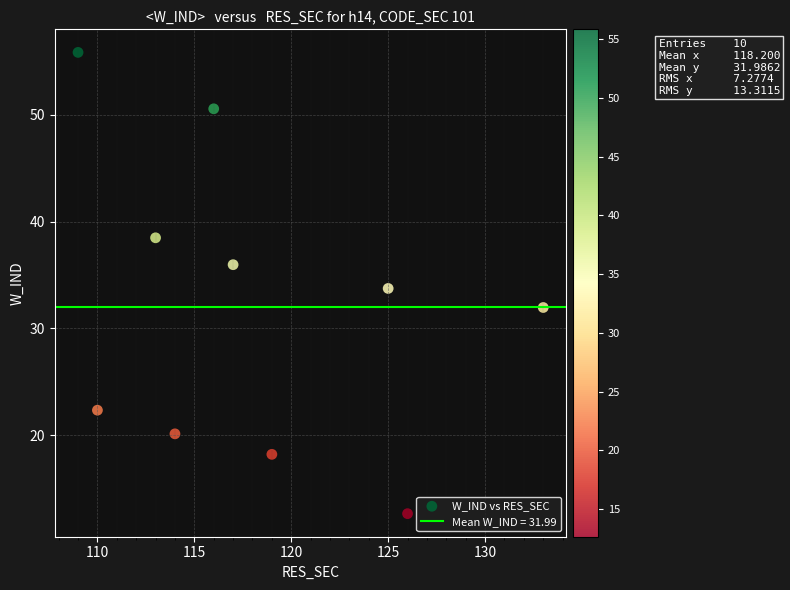

What is the range of X values (max minus min)?

24.0